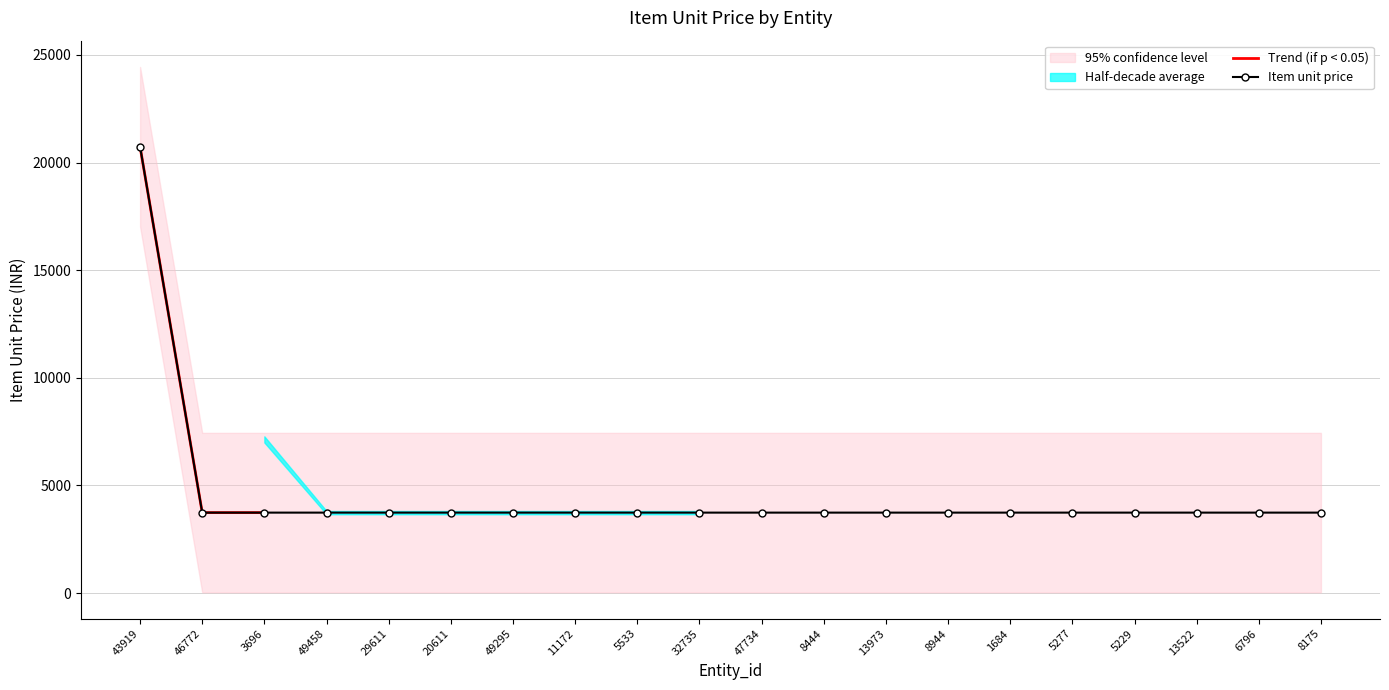

What is the label of the 1st point from the left?

43919